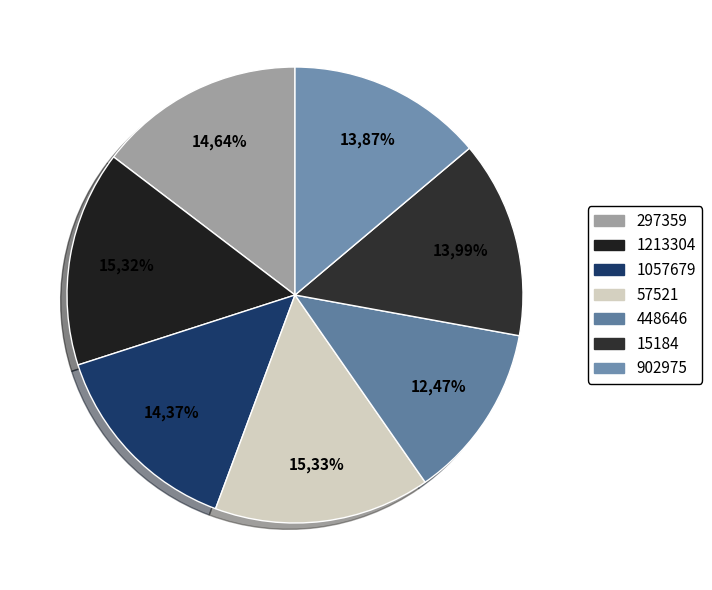

How many slices are in this pie chart?

7